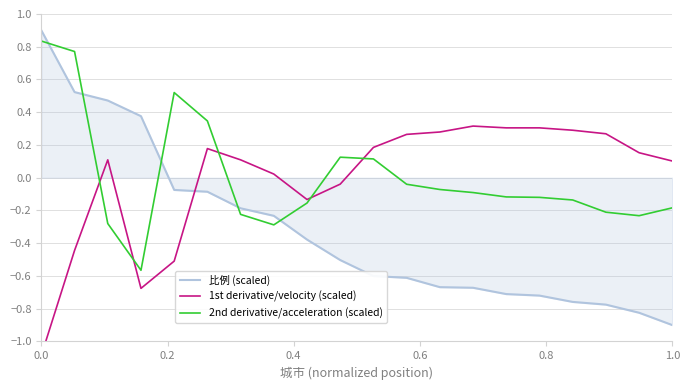

The value of 1st derivative/velocity (scaled) at 15 is 0.5. True or false?

False